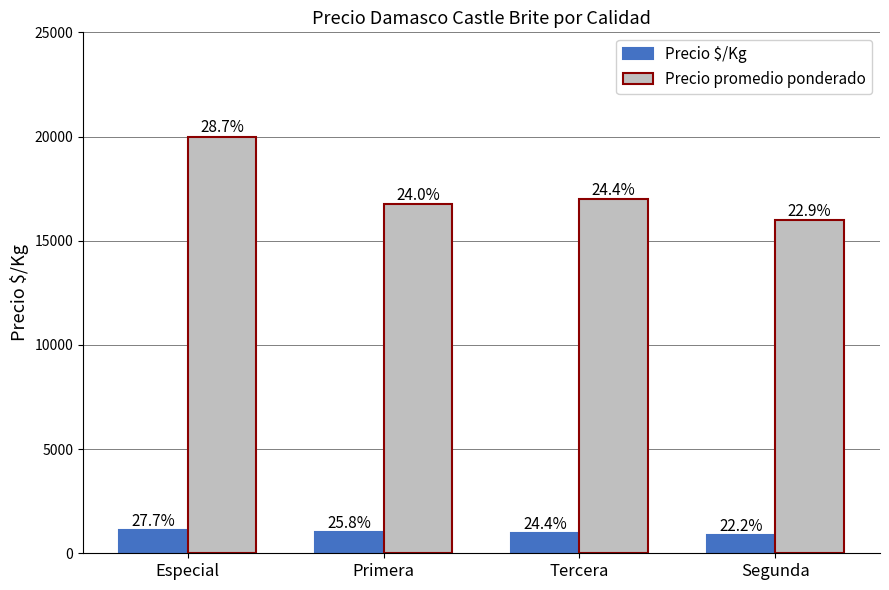

How many bars are there in each group?

2